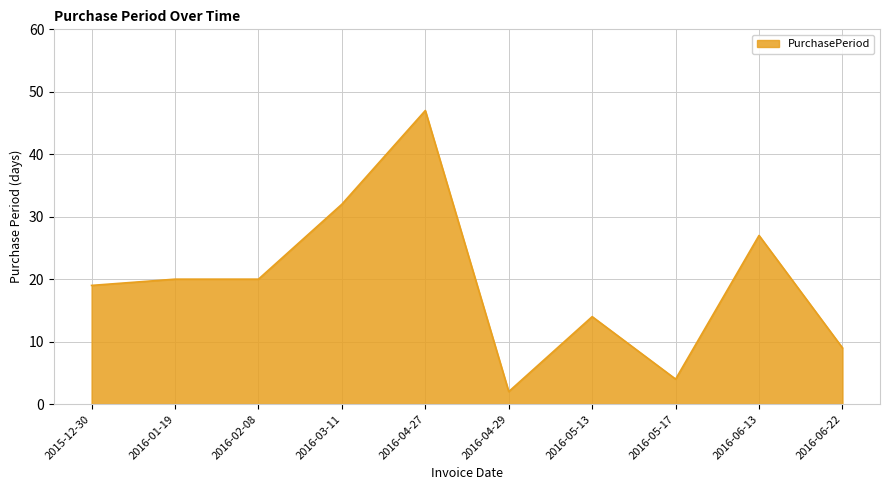

How many lines are shown in the chart?

1